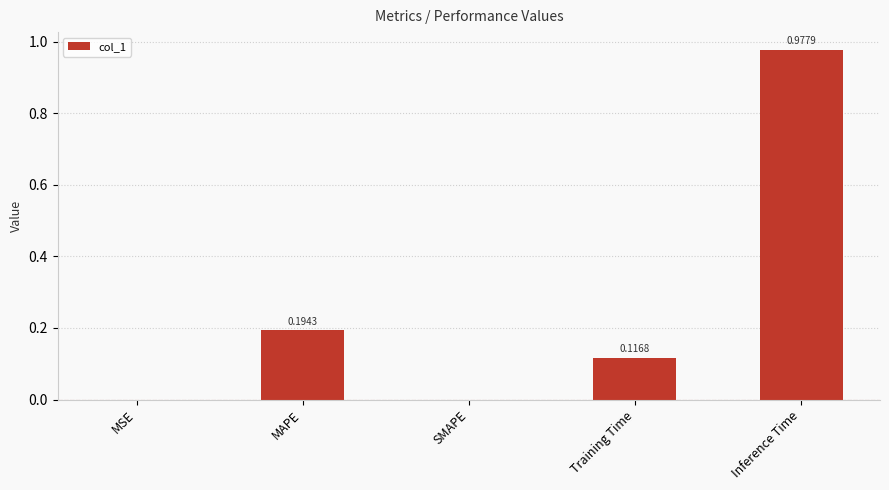

Is it true that the value at SMAPE is 0.5?

False